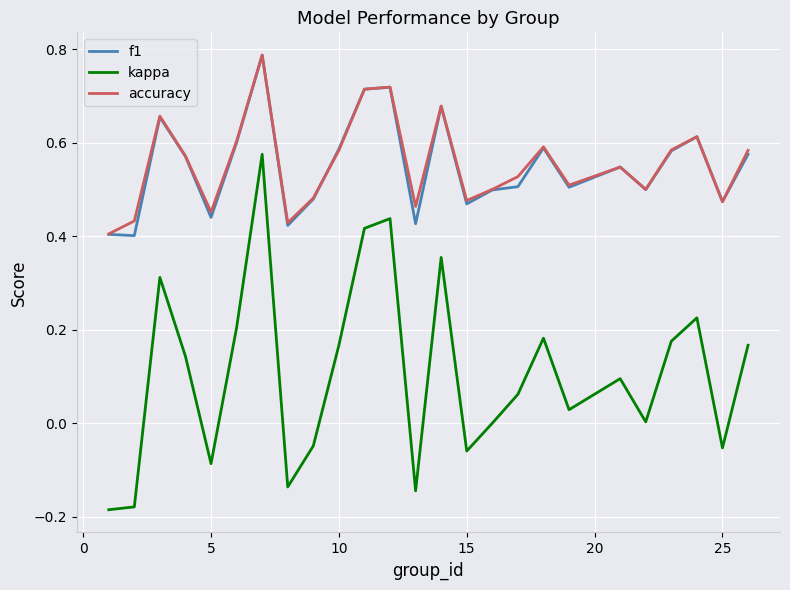

True or false: f1 and kappa intersect in this chart.

False